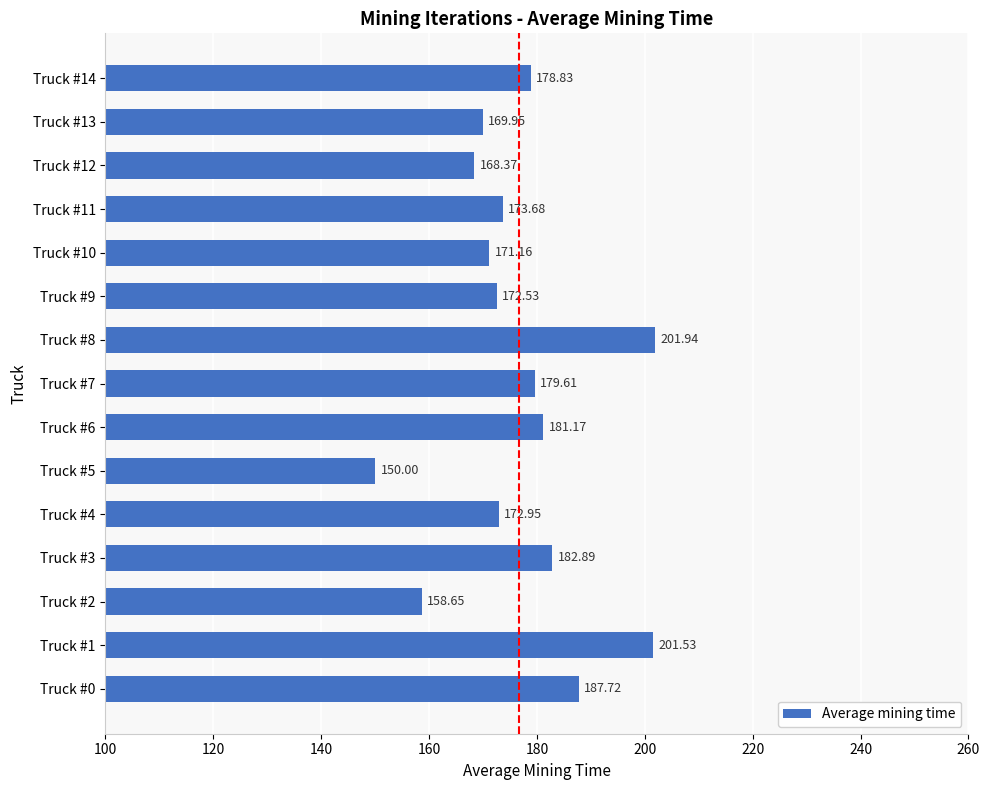

What is the average value?

176.7